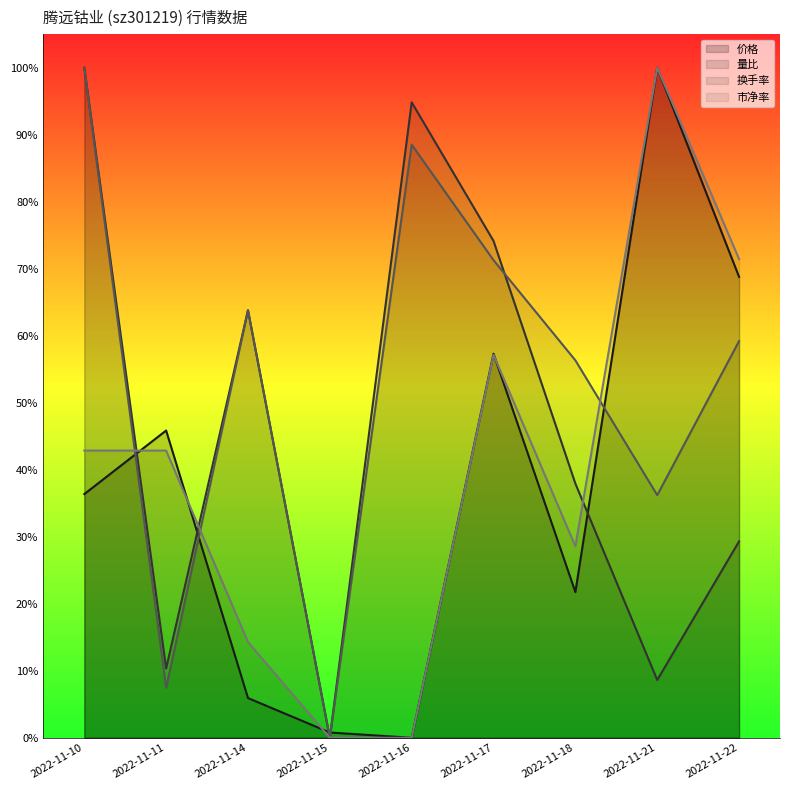

What is the spread (max minus min) of values at 2022-11-21?

91.4